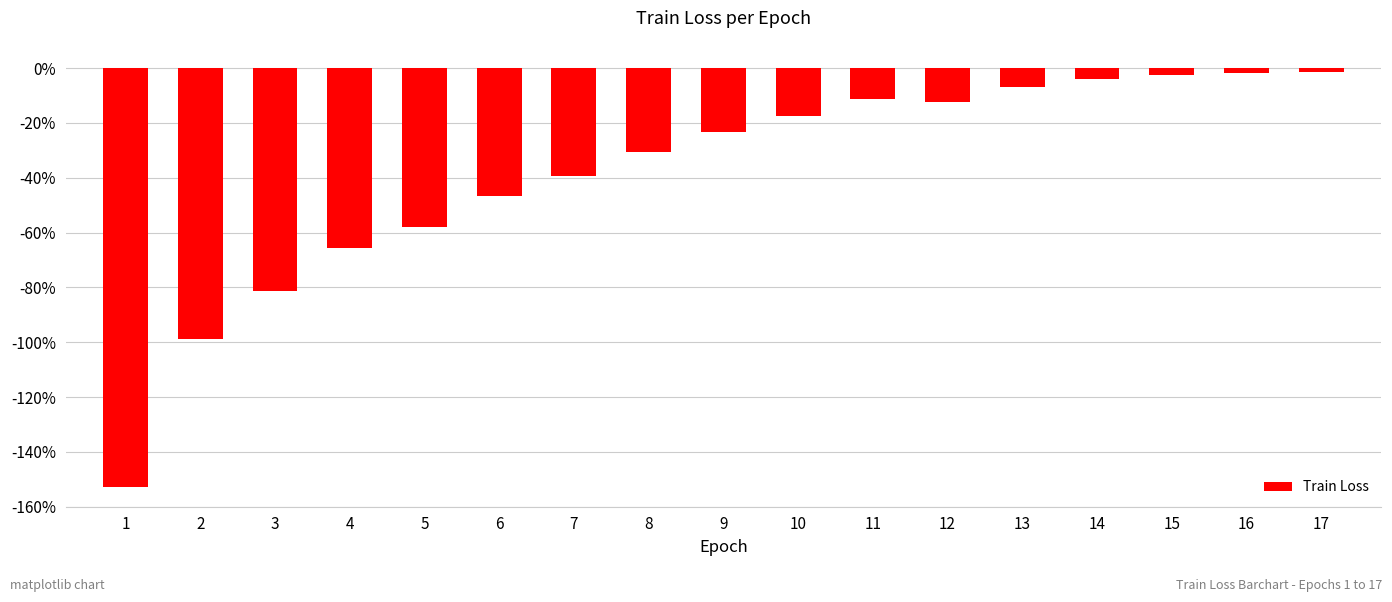

The chart shows a value of -0.1 at 7. True or false?

False